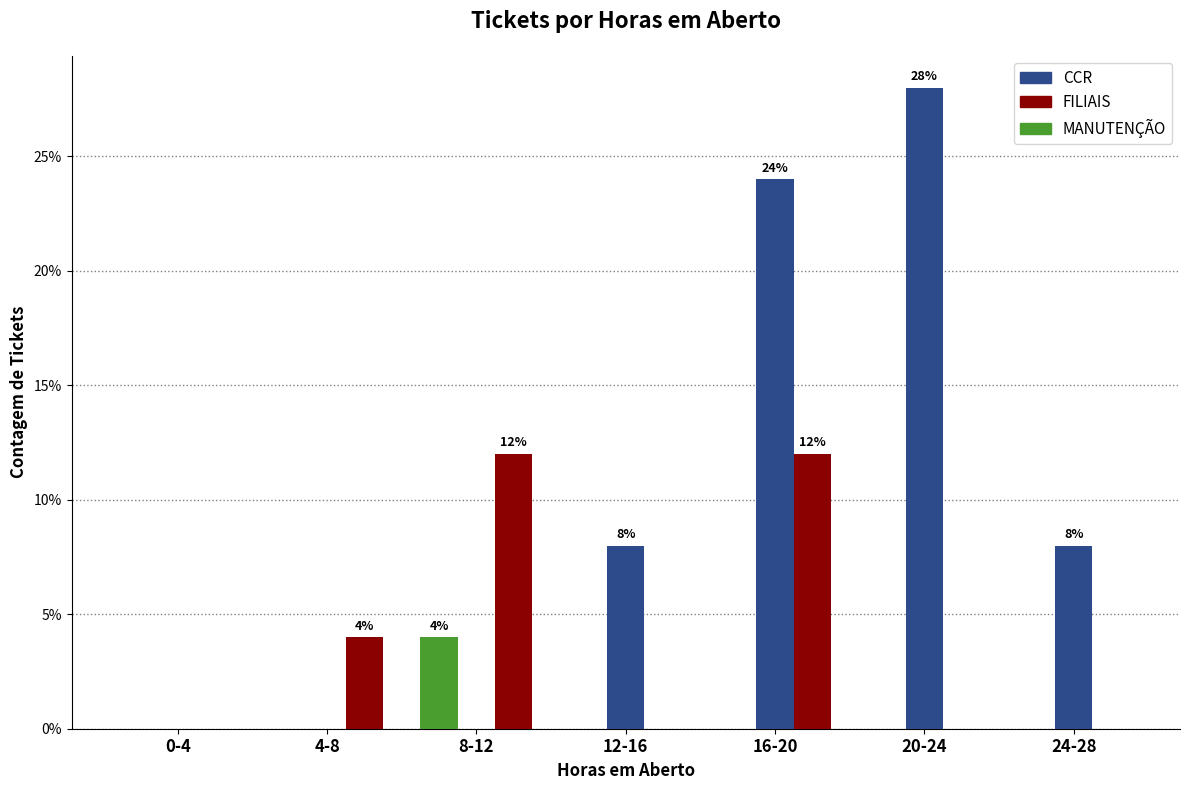

Which series has the largest total across all categories?

CCR